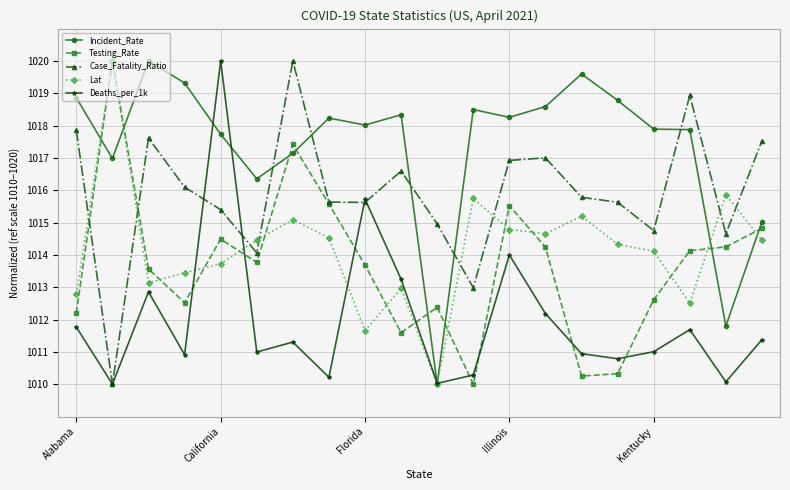

What is the value of the Deaths_per_1k point at the 17th from the left?

1011.0